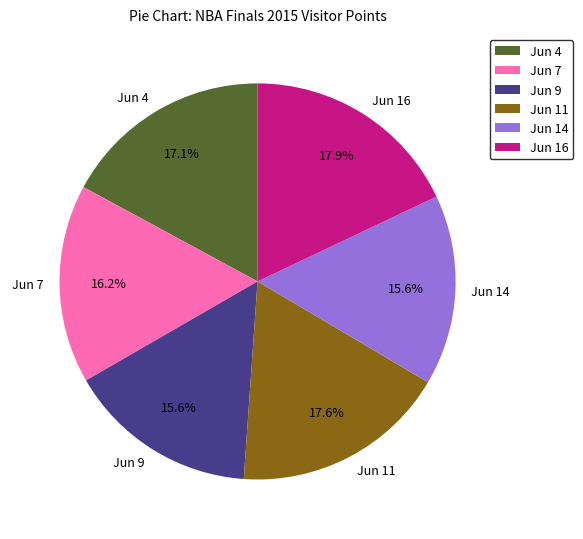

Does Jun 9 account for over 50% of the chart?

No